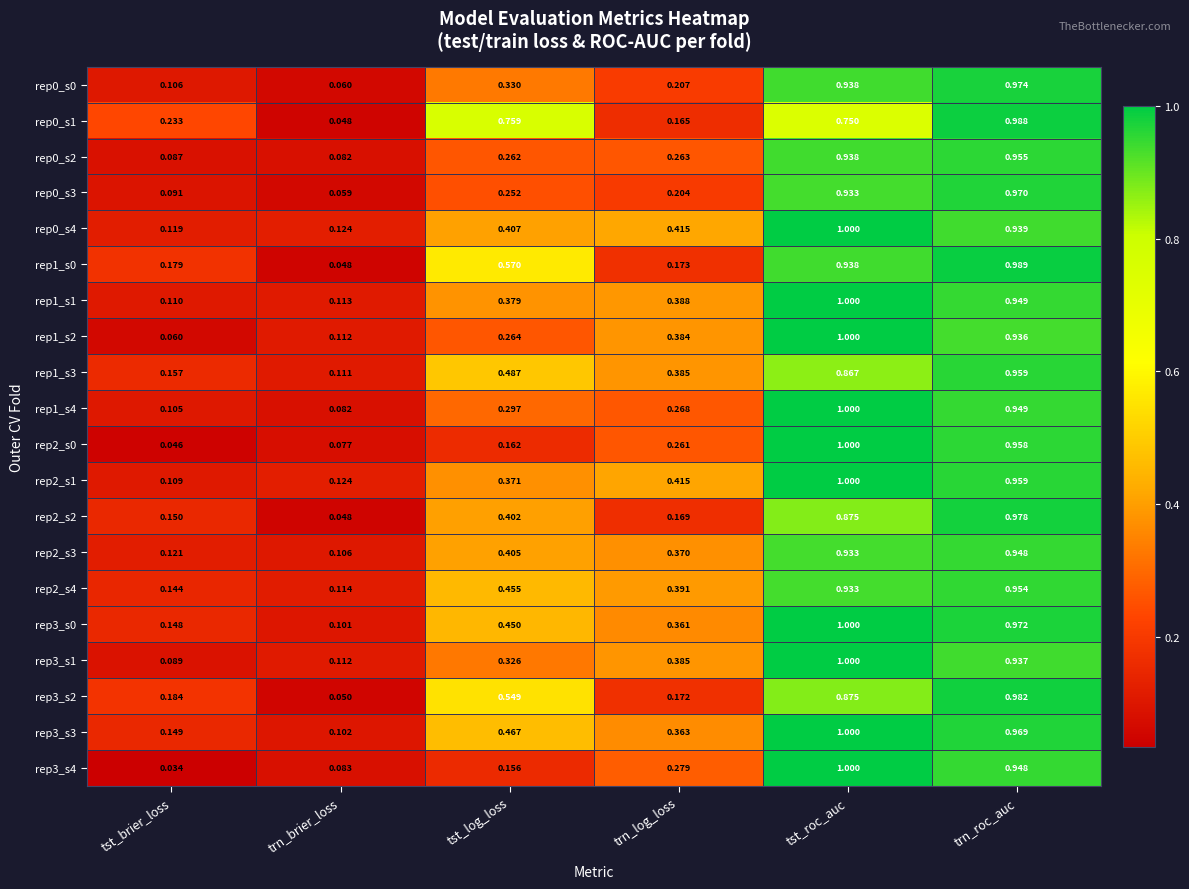

Which label corresponds to the largest value in the chart?

tst_roc_auc